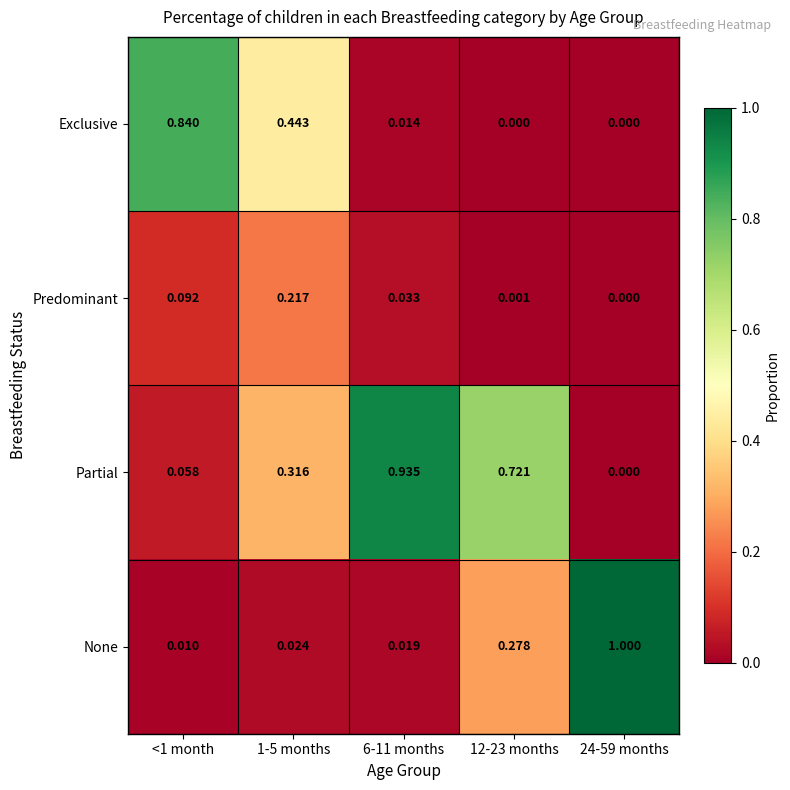

Between <1 month and 1-5 months, which series saw the biggest shift?

Exclusive